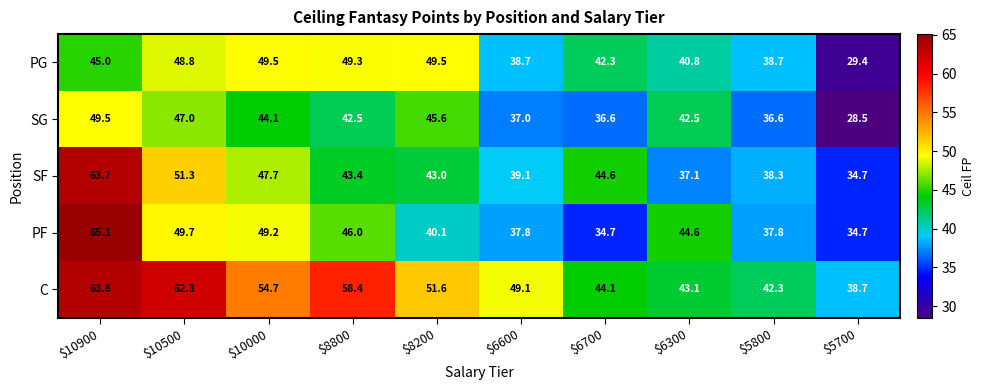

At how many categories does at least one series exceed 42?

9